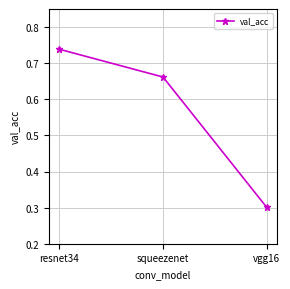

At which category does the chart reach its peak across all series?

resnet34